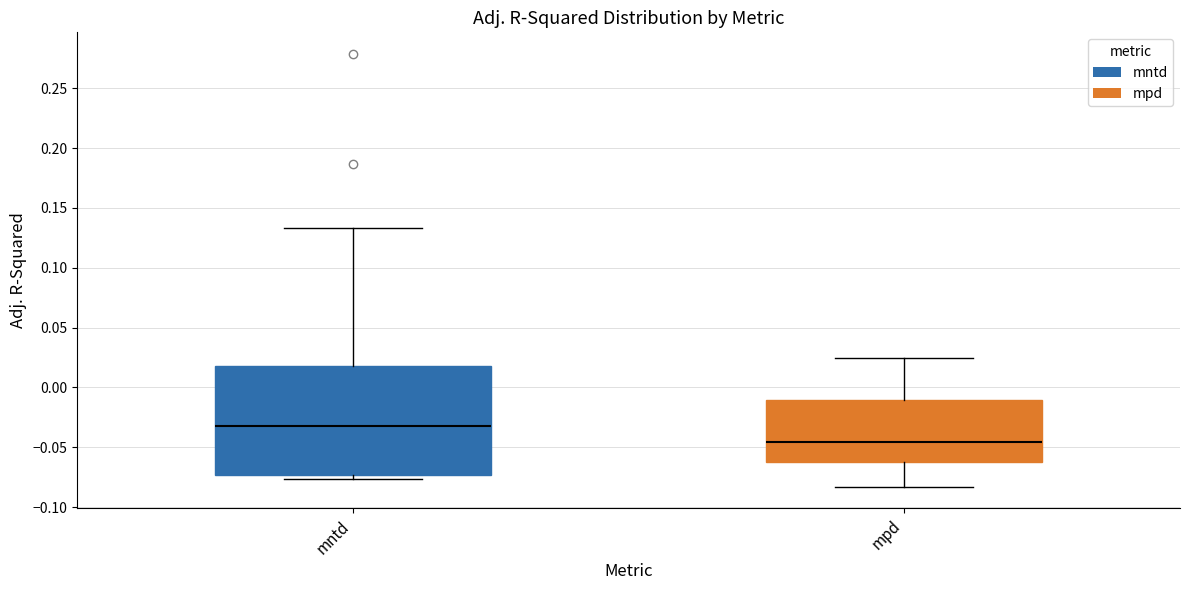

Reading left to right, transcribe this box plot: for each box, give where its median line is, the range the box spans, and where its two whiskers end, as read against the y-axis. The values are not printed on the chart, so give them approximately, as read against the axis.

mntd: median -0.030, box -0.075 to 0.020, whiskers -0.075 (just below the box's lower edge) to 0.135
mpd: median -0.045, box -0.065 to -0.010, whiskers -0.085 to 0.025